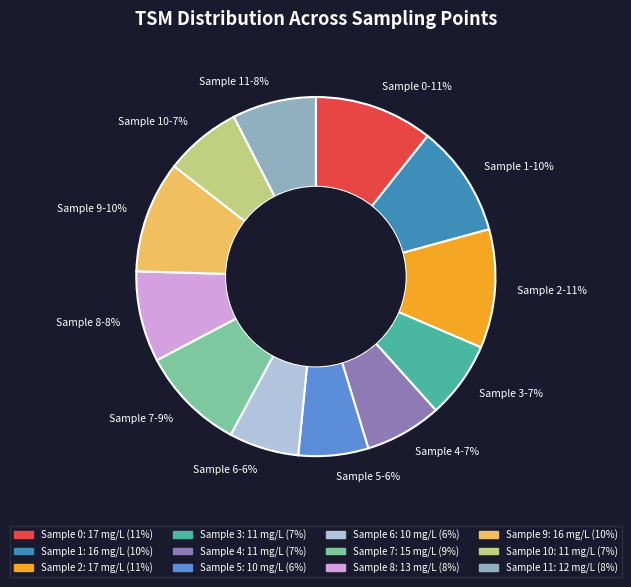

Between Sample 10 and Sample 9, which is larger?

Sample 9